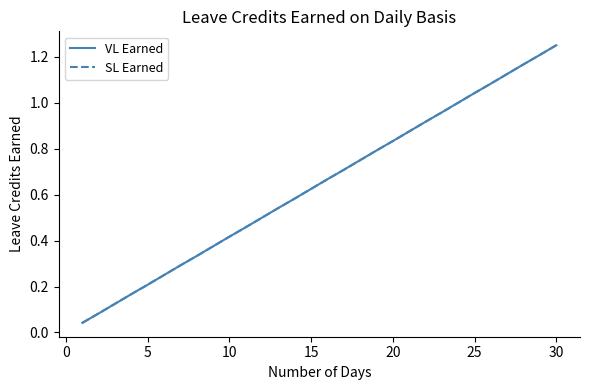

True or false: VL Earned and SL Earned cross at least once.

False